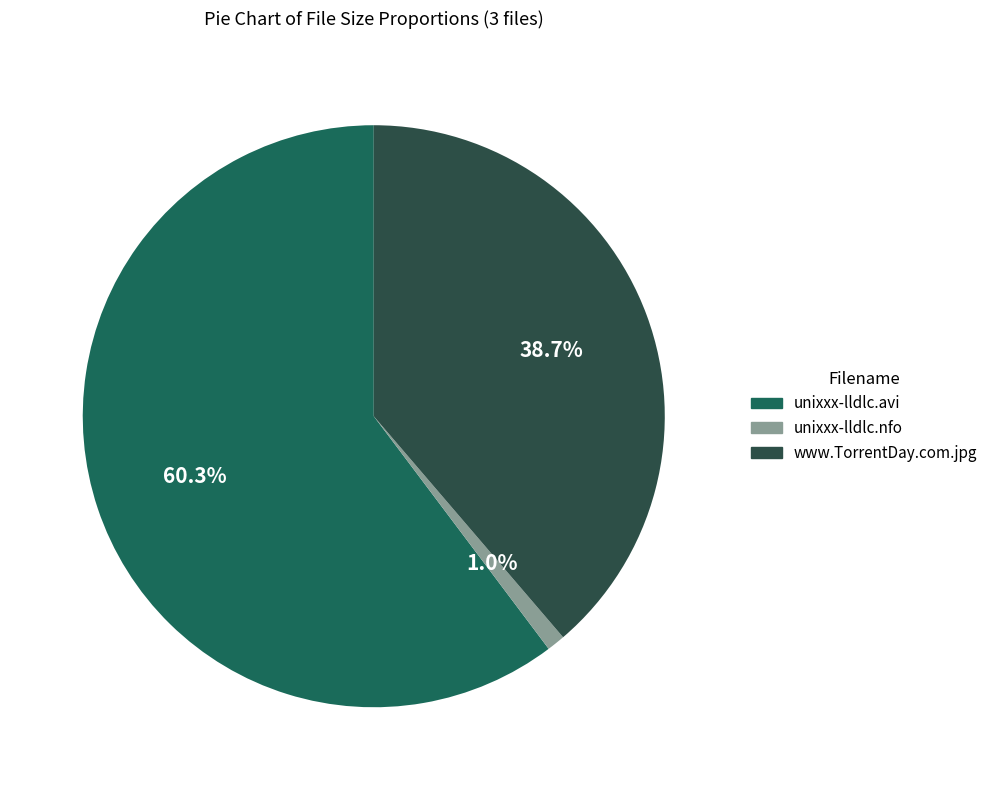

To the nearest percent, what is the difference between the unixxx-lldlc.avi and www.TorrentDay.com.jpg slice percentages?

22%